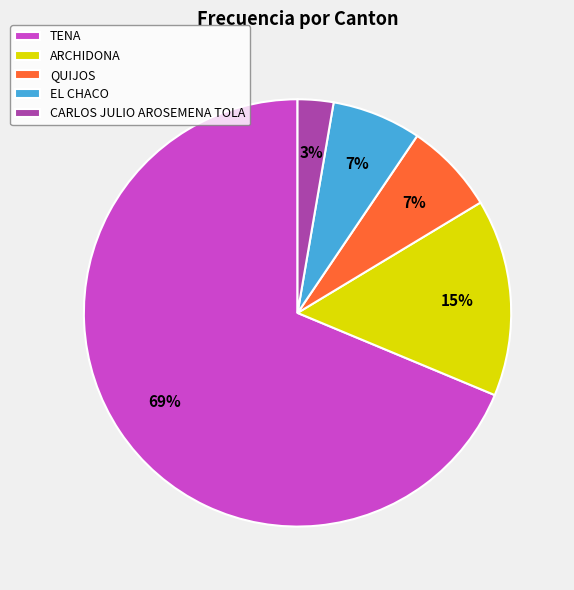

Is TENA the majority of the pie?

Yes